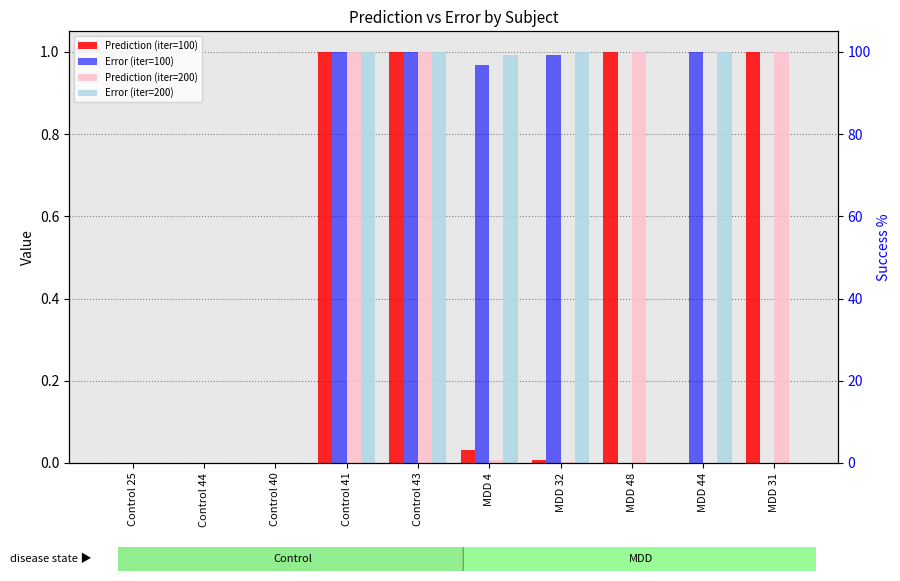

Which series changed the most between Control 25 and MDD 32?

Error (iter=200)